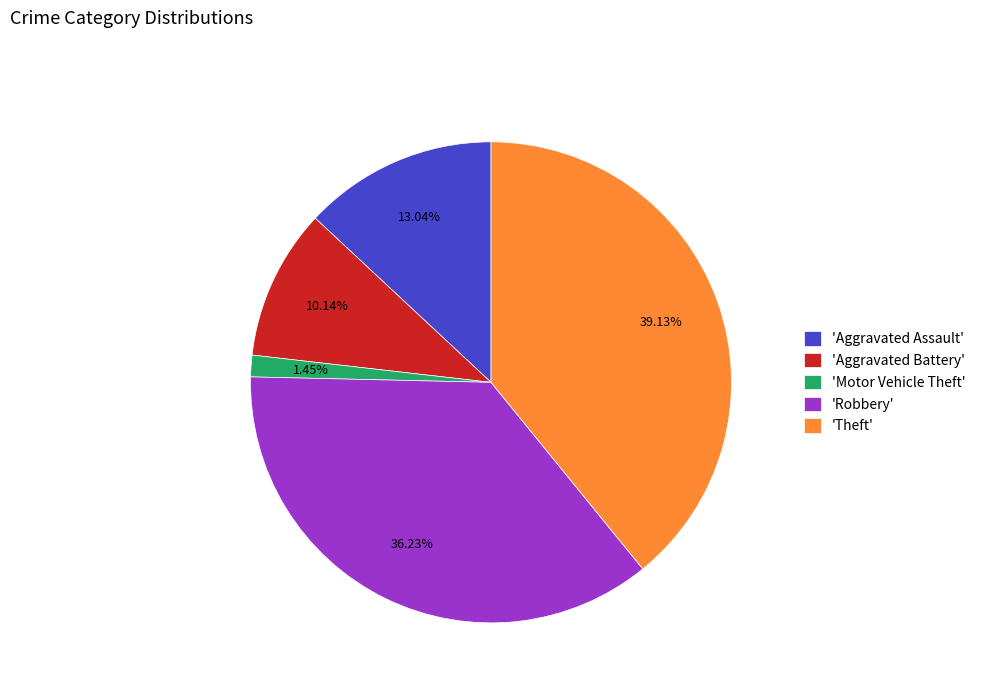

Do 'Motor Vehicle Theft' and 'Robbery' together represent more than half of the pie?

No